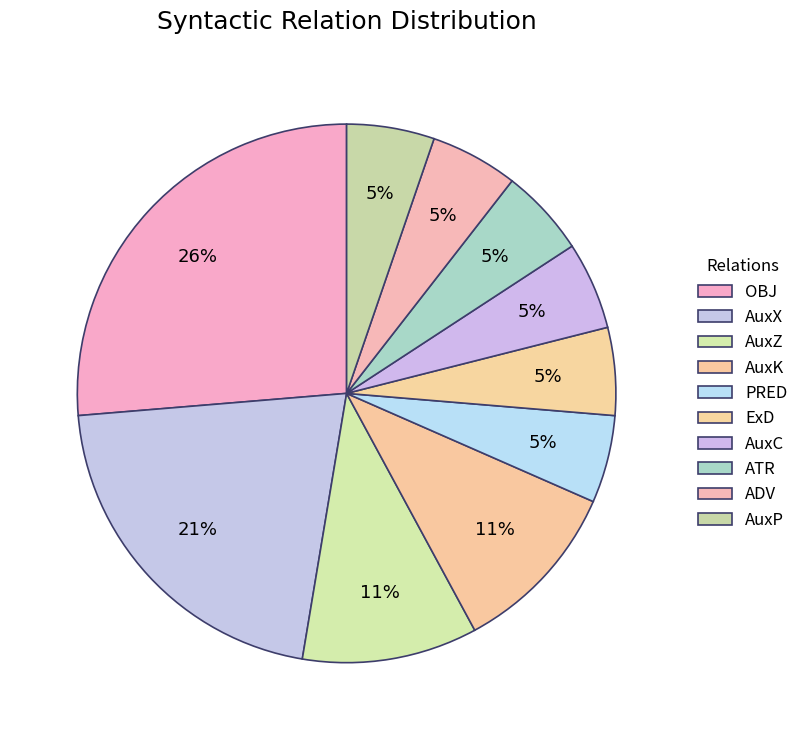

Count the number of slices in the pie.

10